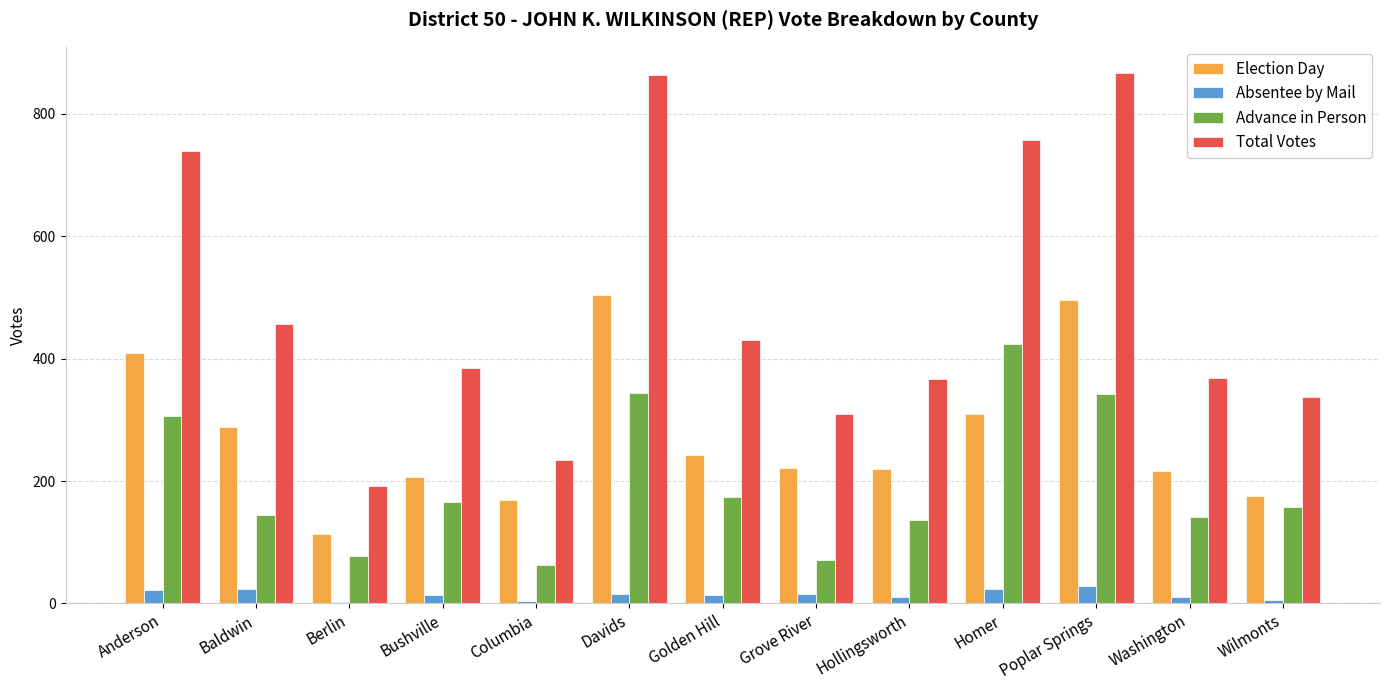

Is it true that Absentee by Mail equals 22 at Anderson?

True